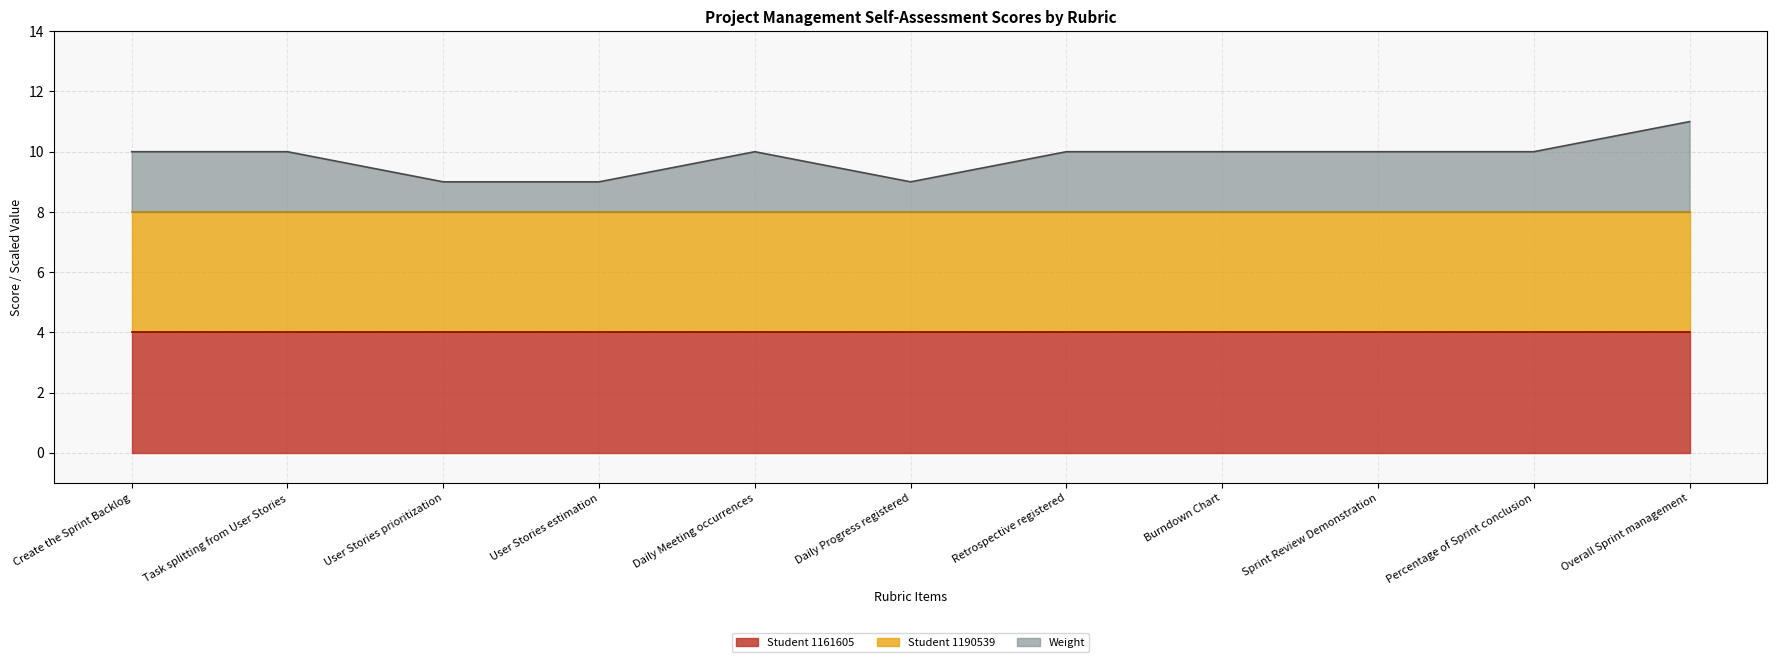

Does the chart have visible grid lines?

Yes